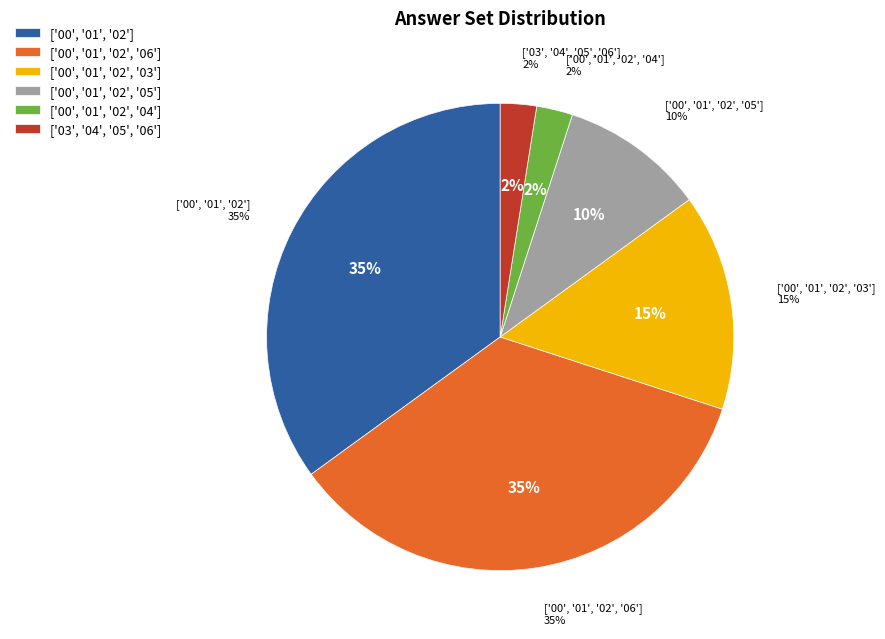

Is ['00', '01', '02', '03'] the majority of the pie?

No